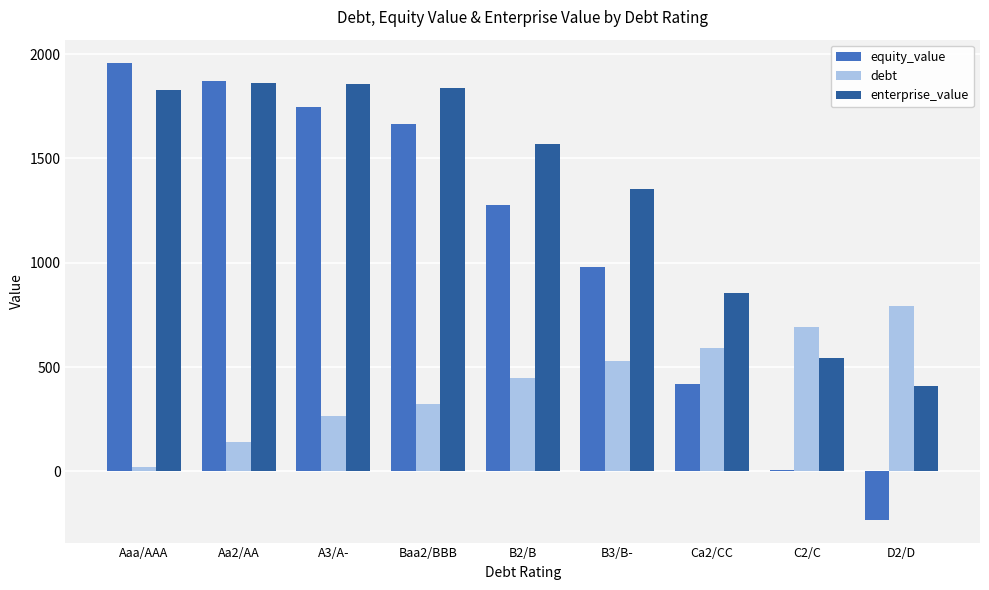

Which series has the largest total across all categories?

enterprise_value